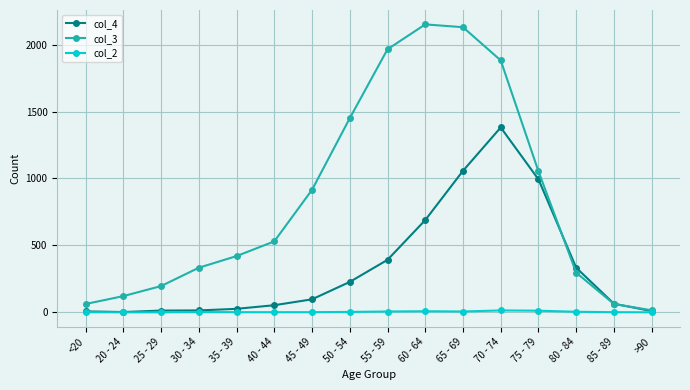

What is the maximum value for col_4?

1381